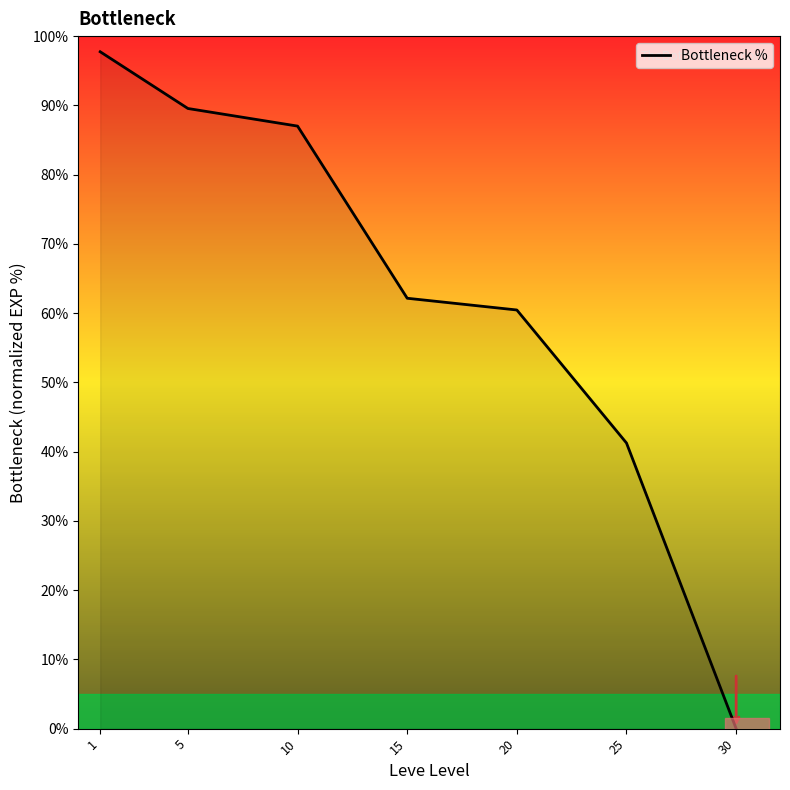

Reading left to right, extract all data points from this chart.

97.7	89.5	87.0	62.1	60.5	41.2	0.0